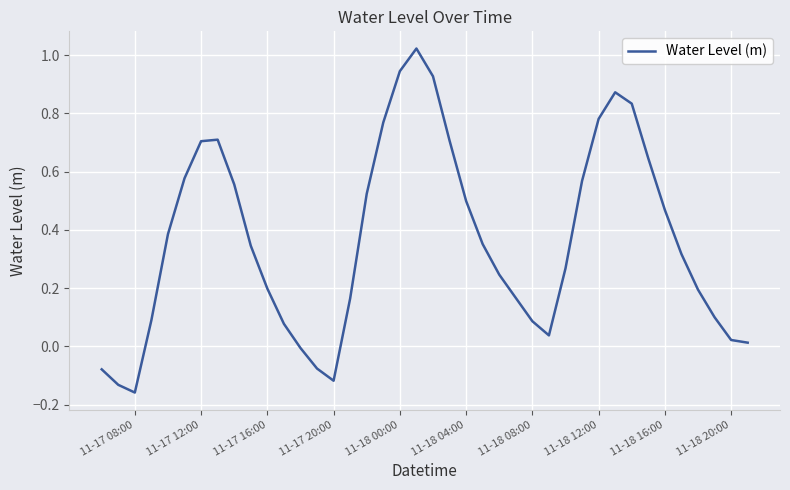

What is the difference between the maximum and minimum values?

1.2